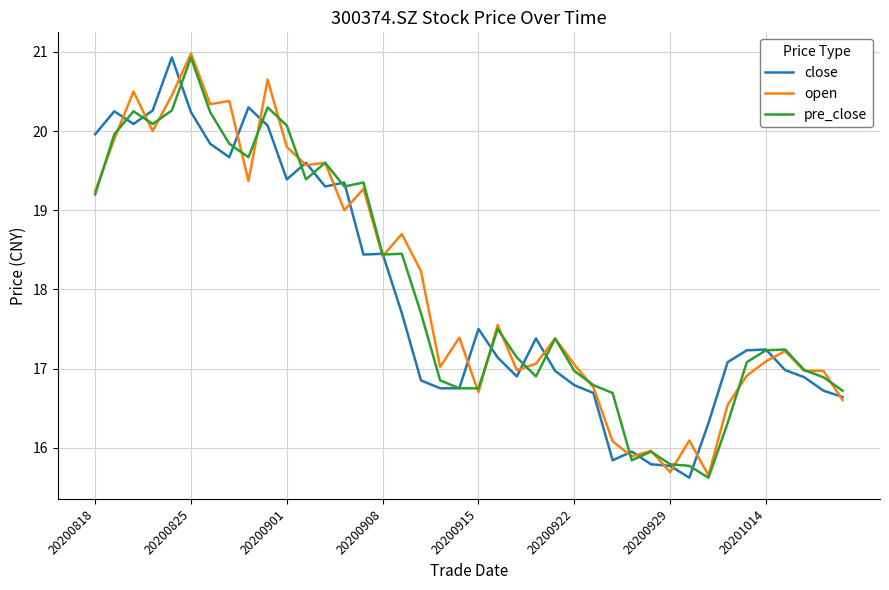

What is the minimum value shown in the chart?

15.6